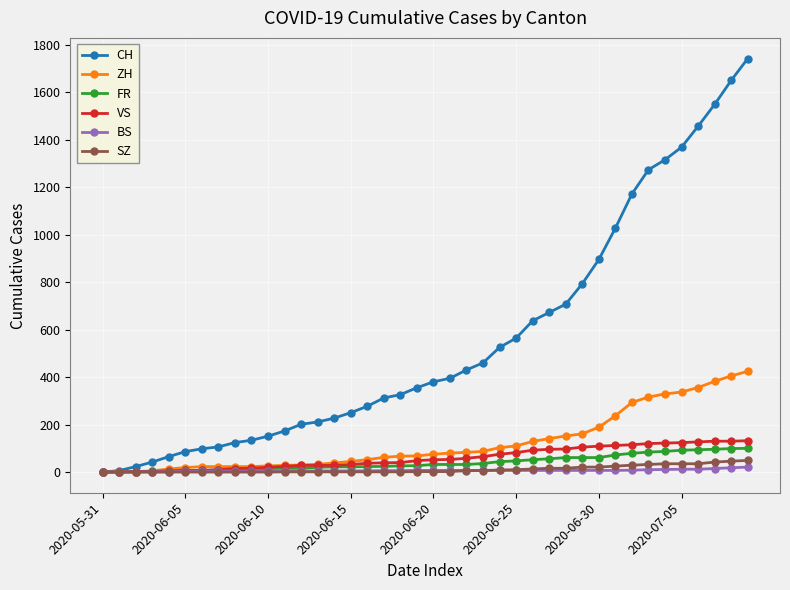

What is the difference between the maximum and minimum values in the SZ series?

49